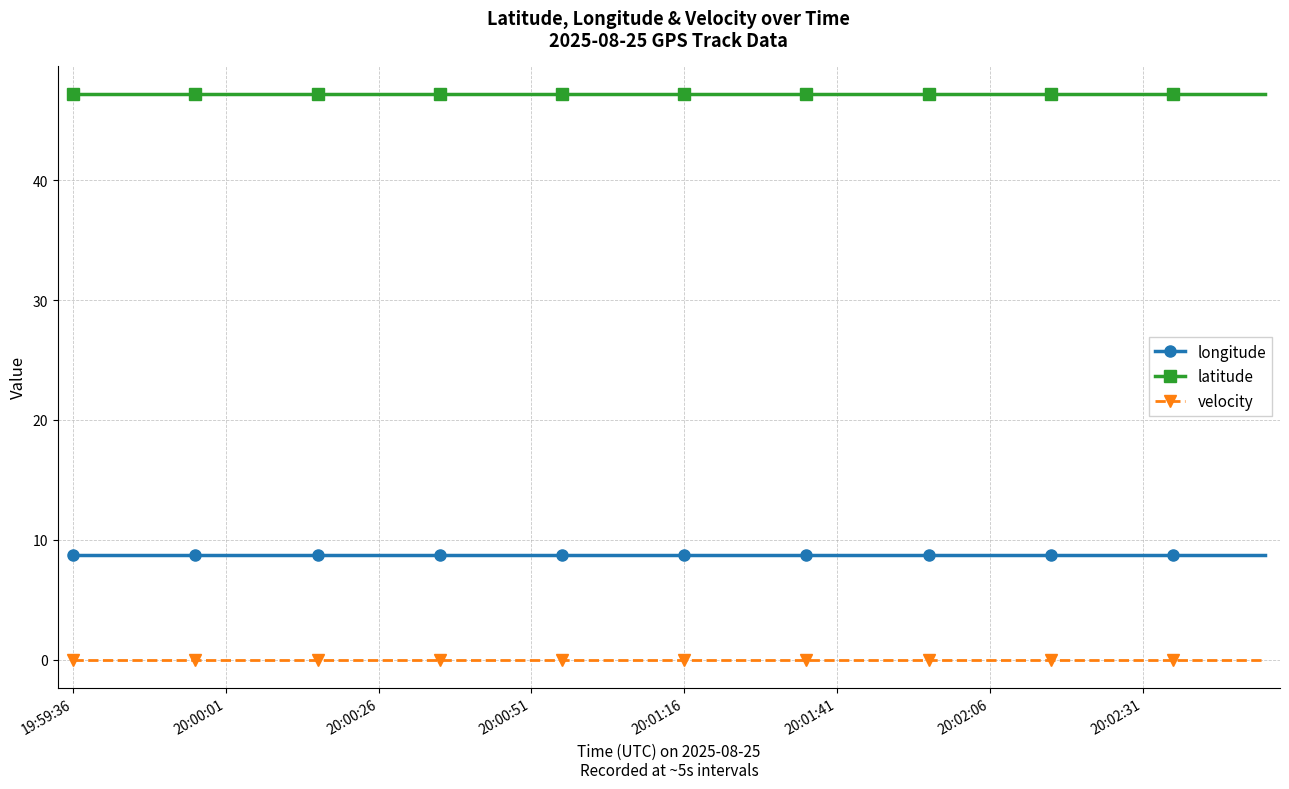

List the series in order of their peak value, lowest first.

velocity, longitude, latitude